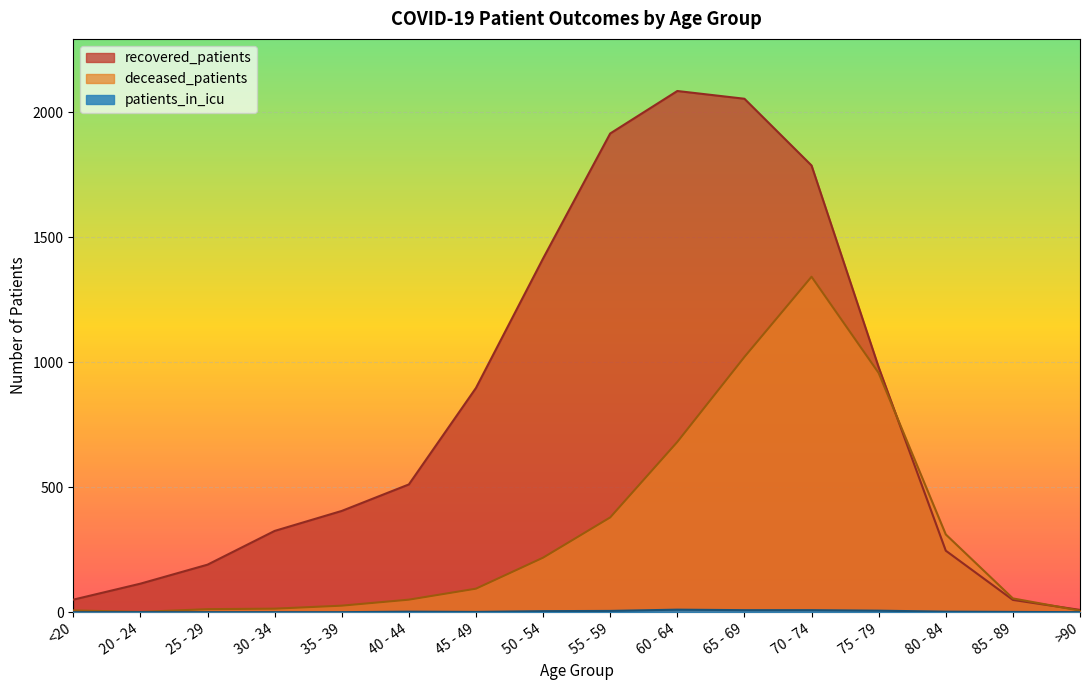

What is the difference between the second highest and second lowest values in the patients_in_icu series?

8